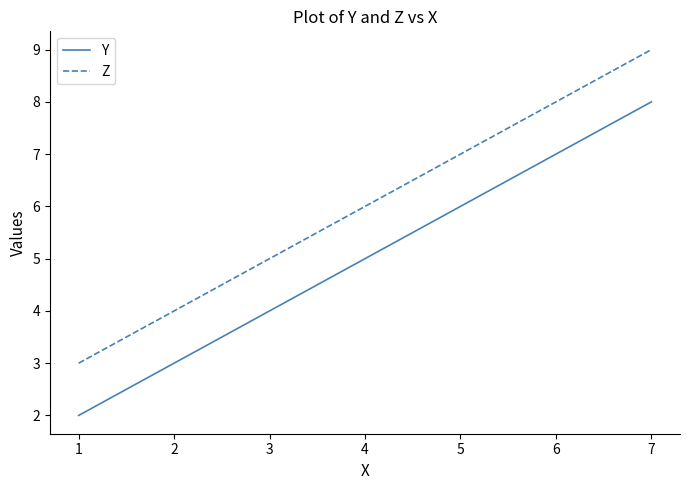

Does the chart display data point markers on the line(s)?

No